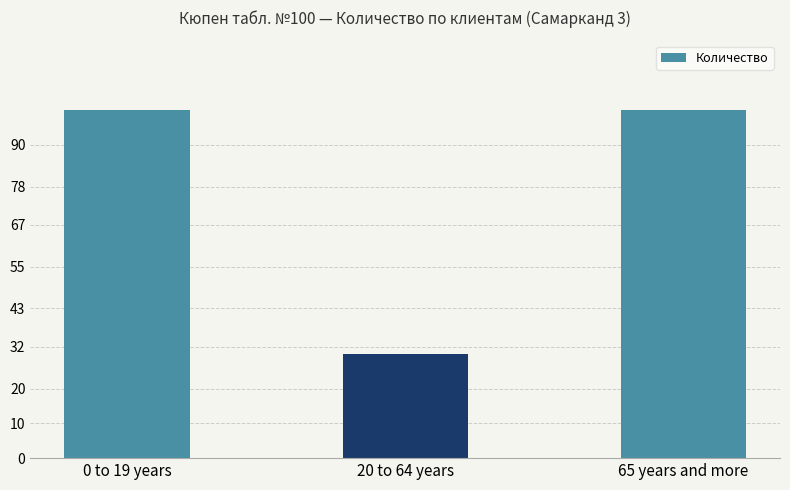

Reading left to right, transcribe all the data shown in this chart.

100	30	100